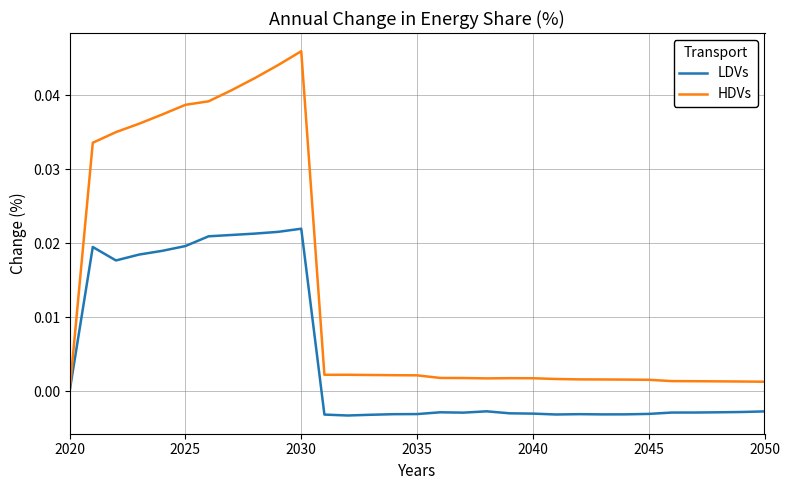

List the series in order of their overall mean, highest first.

HDVs, LDVs